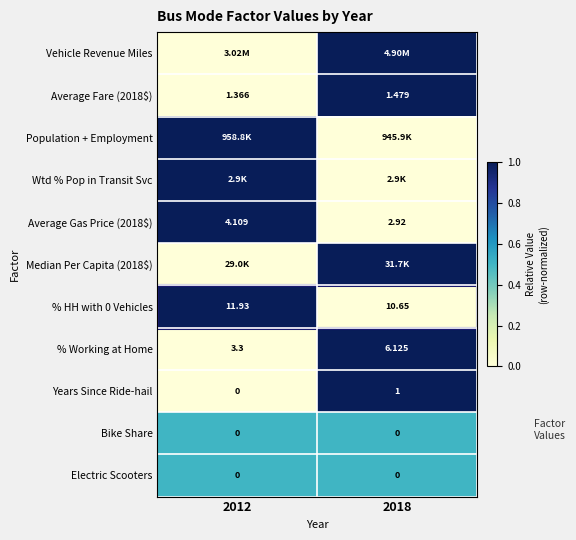

How many series are shown in this chart?

11